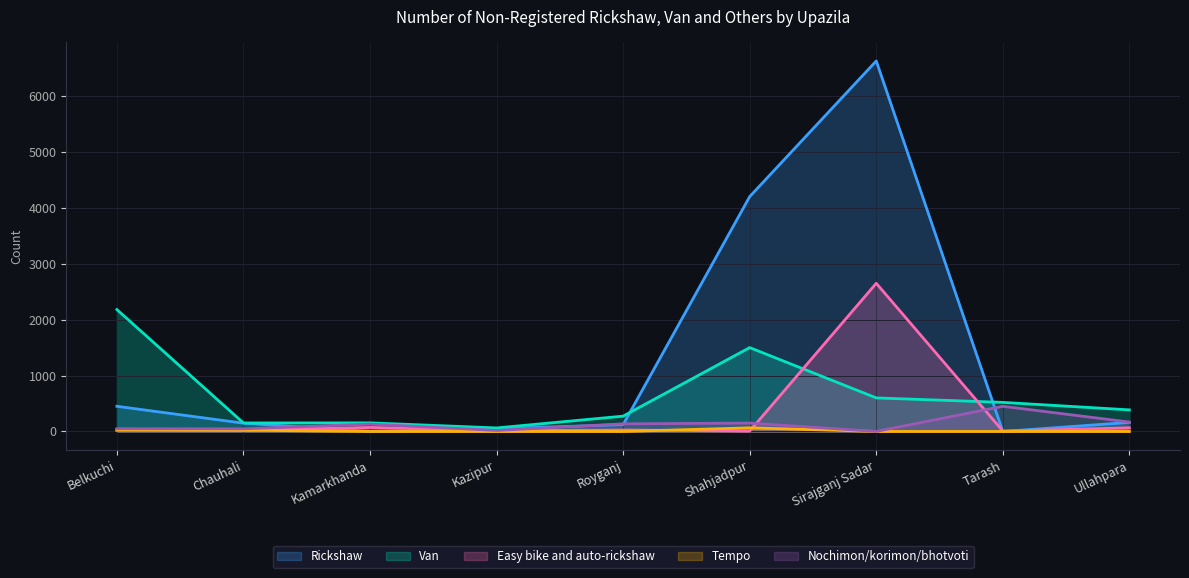

Between Kazipur and Royganj, which is larger?

Royganj